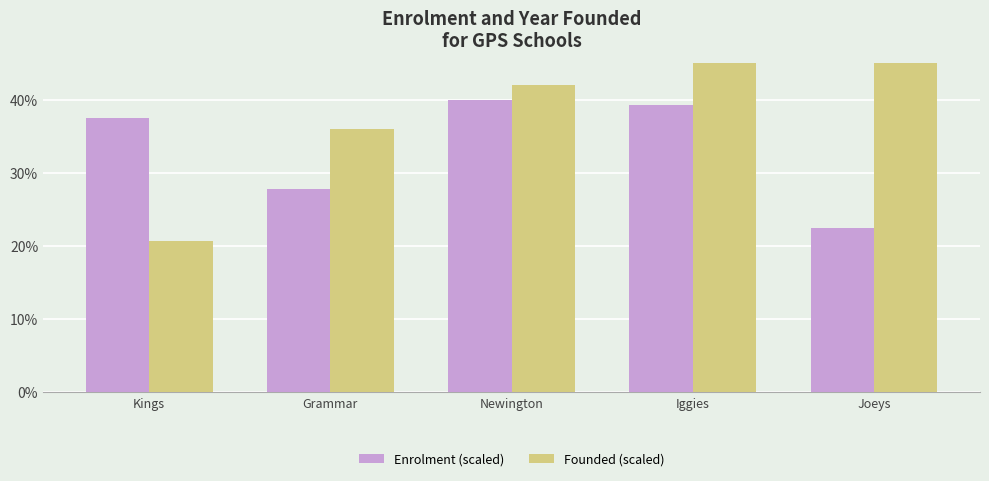

Which series has the largest range (max minus min)?

Founded (scaled)